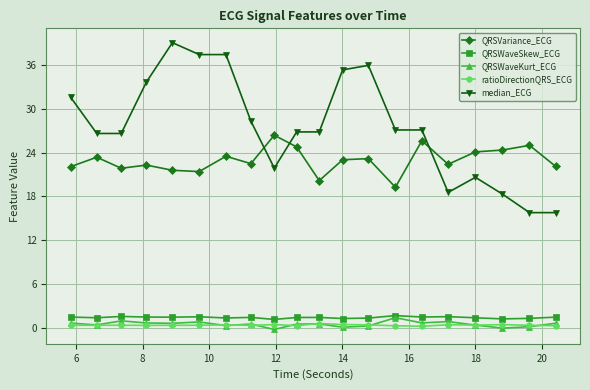

Is this an area chart (filled region under the line)?

No